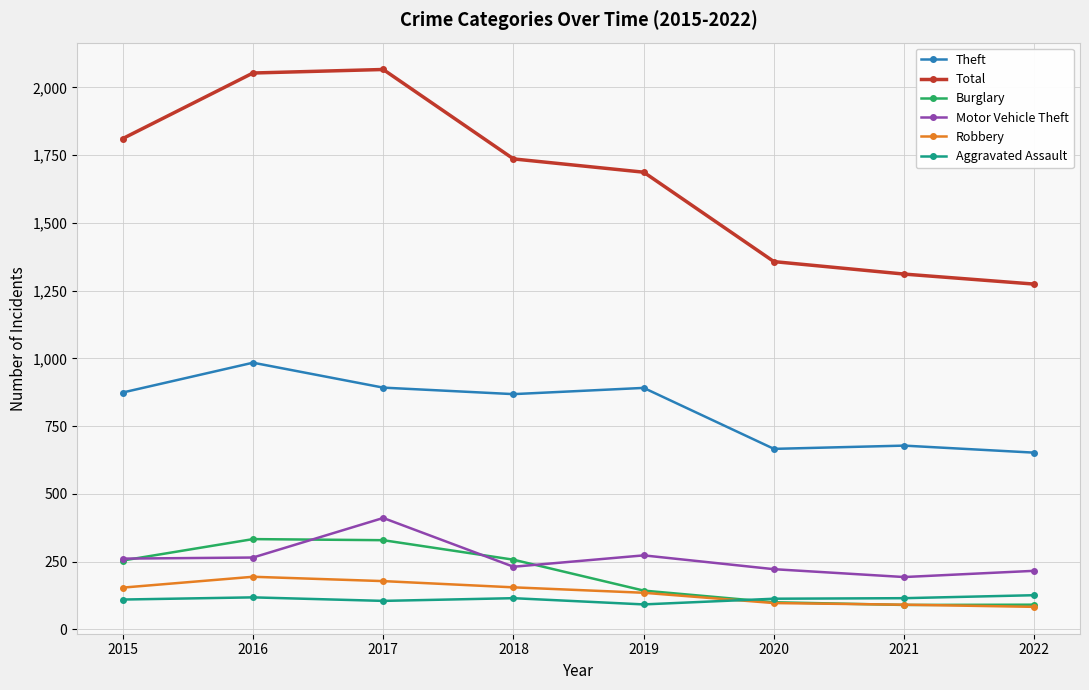

The Total series shows 1357 at 2020. True or false?

True